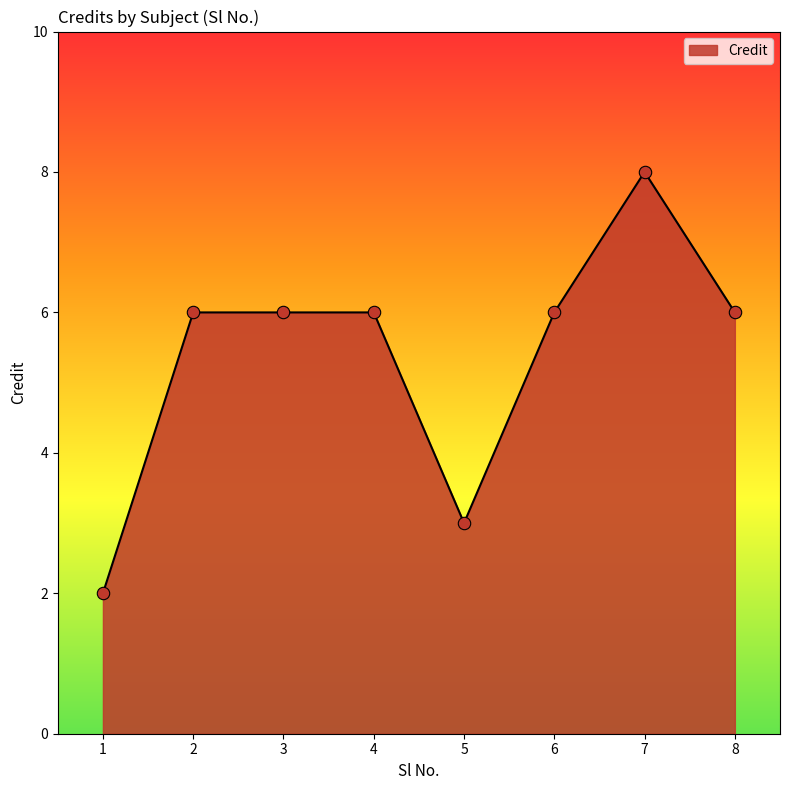

Between 6 and 5, which is larger?

6